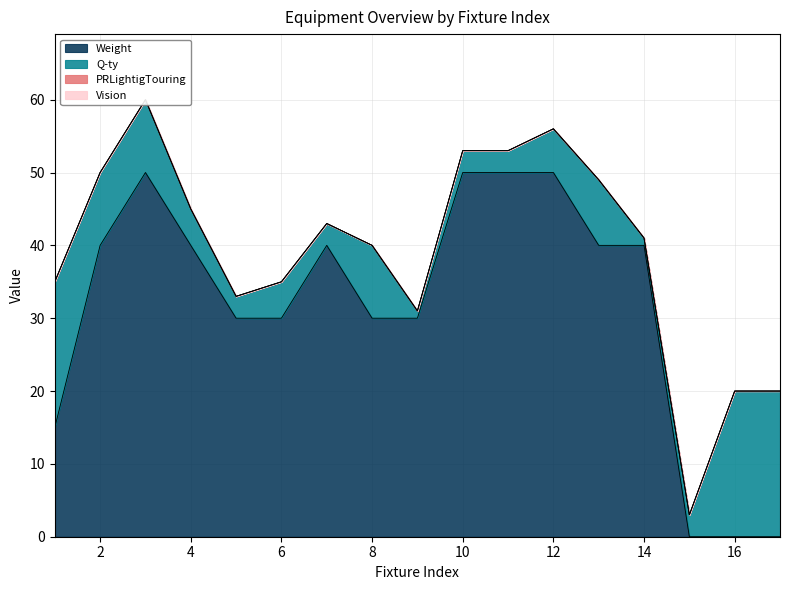

What are all the series names shown in the legend?

Weight, Q-ty, PRLightigTouring, Vision